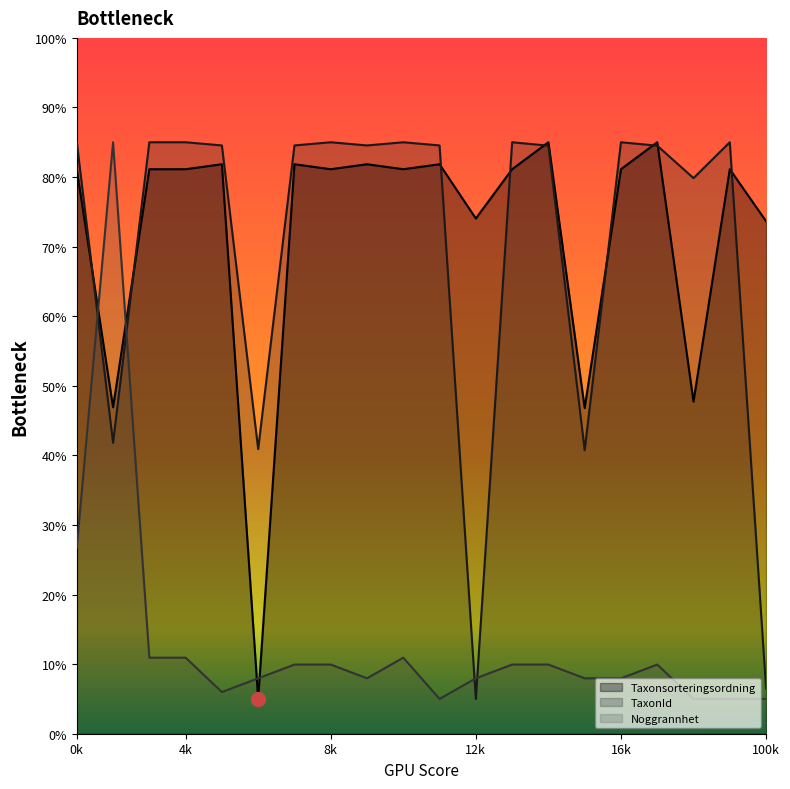

What is the total value across all series at 2023-08-01?

192.9